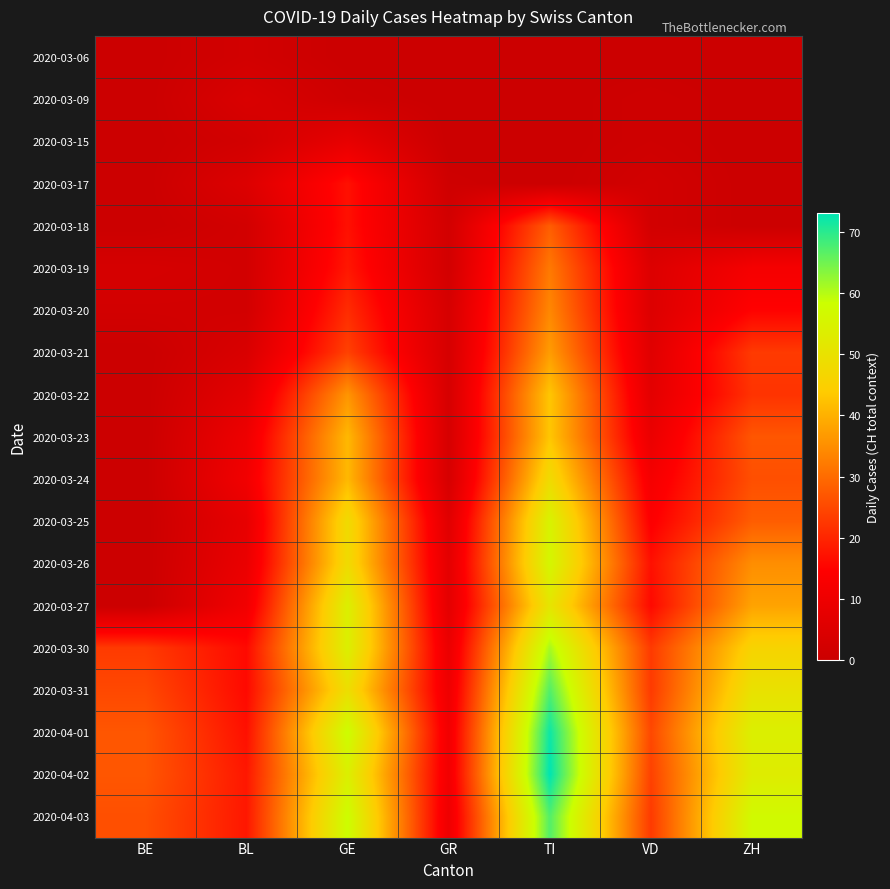

Between BE and GE, which is larger?

BE